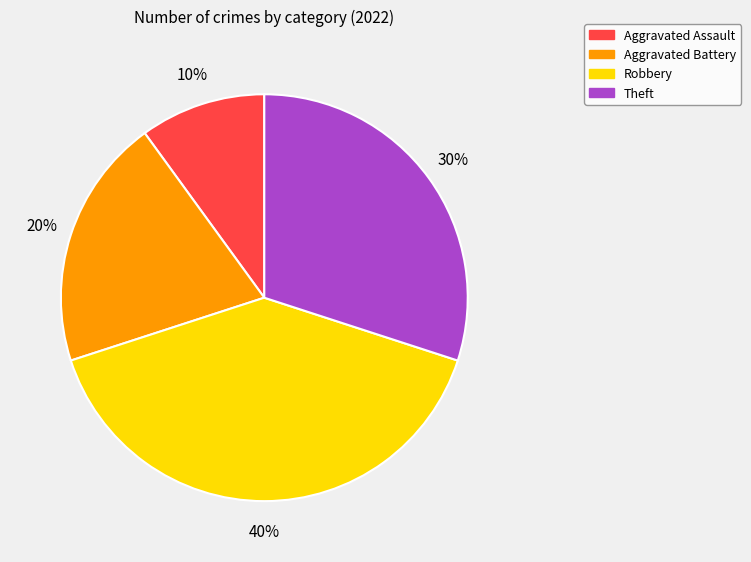

Combined, do Aggravated Battery and Robbery account for over 50%?

Yes